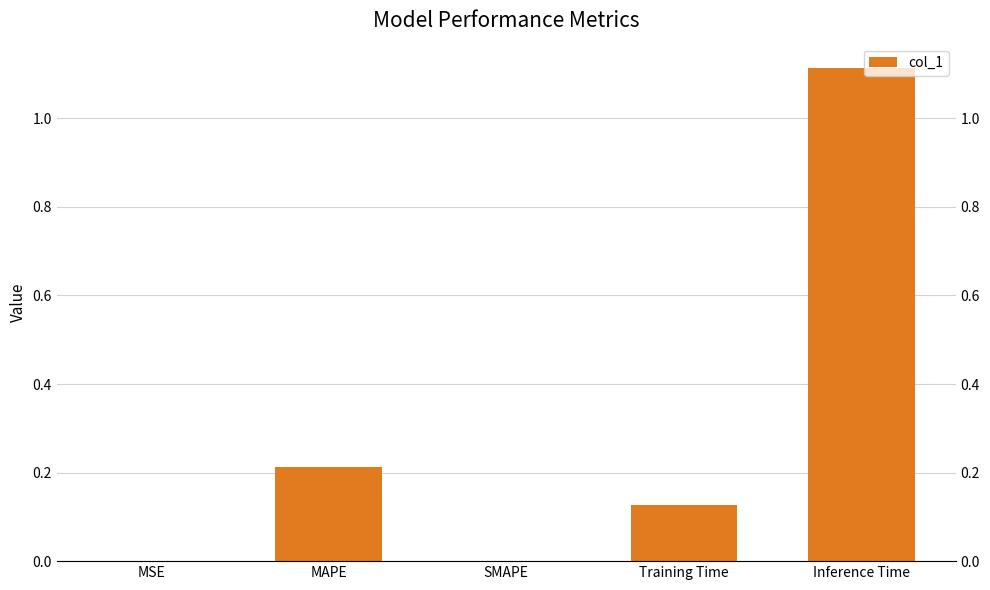

Between Inference Time and MAPE, which is larger?

Inference Time